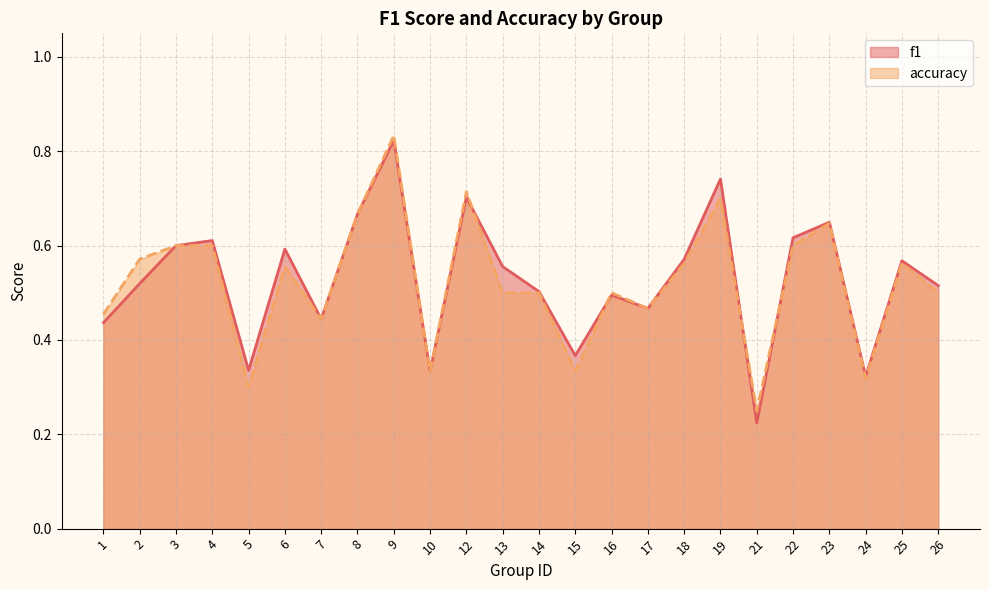

What is the value of the accuracy point at the 18th from the left?

0.7